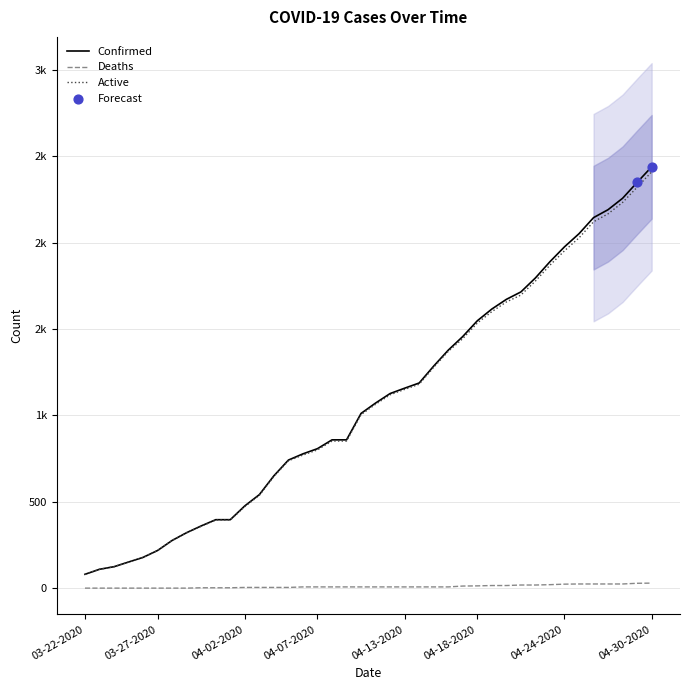

What is the total value across all series at 03-22-2020?

160